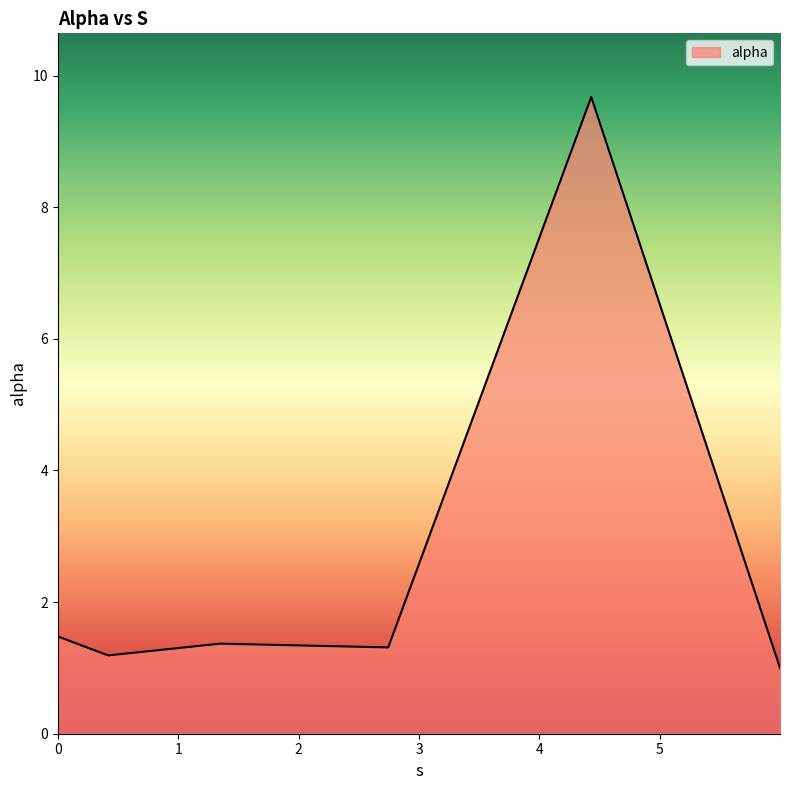

True or false: there are more than 0 points higher than both neighbors.

True